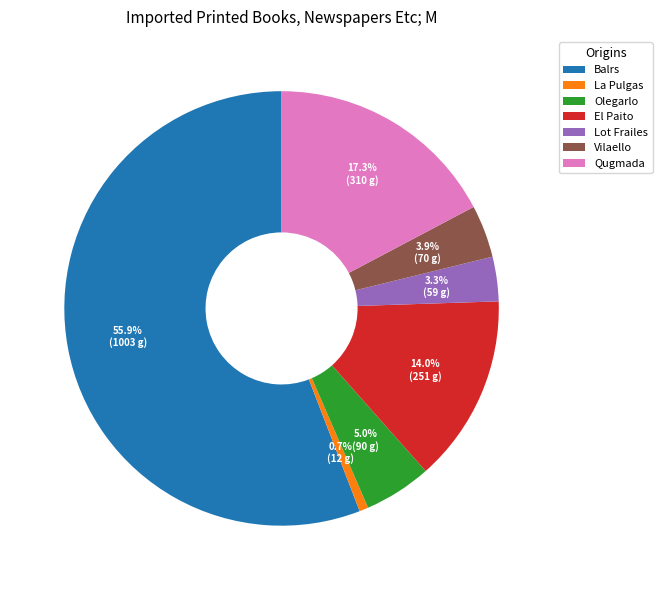

What percentage do Qugmada and Olegarlo together represent?

22.3%